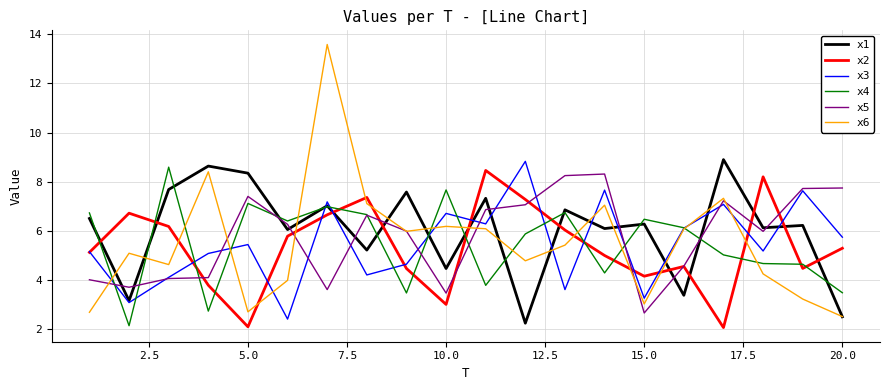

After their last crossing, which series has the higher values: x1 or x2?

x2